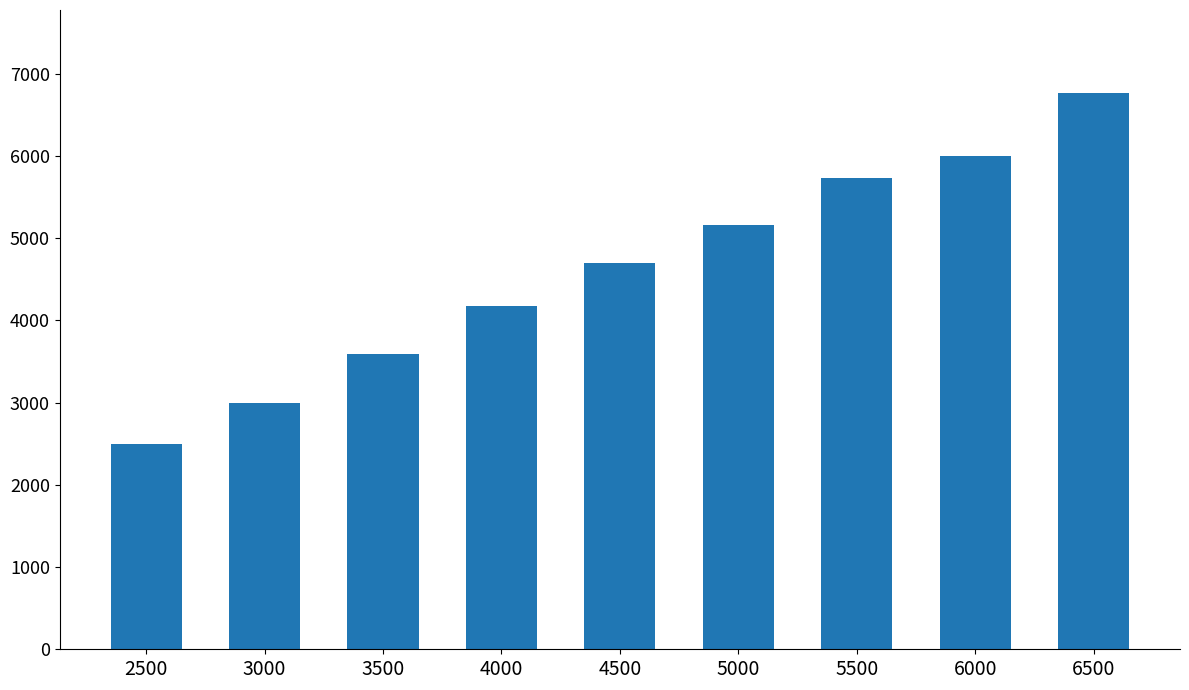

Which has a higher value, 4500 or 6000?

6000